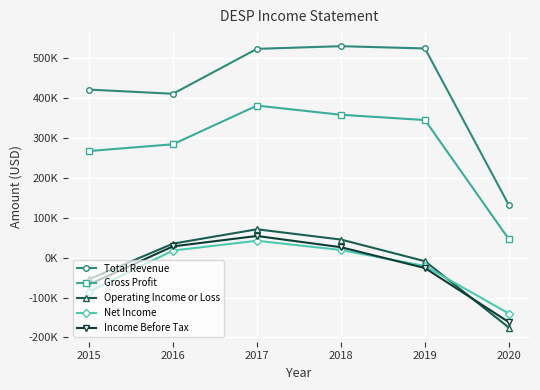

Where do Operating Income or Loss and Net Income first cross each other?

2019 and 2020